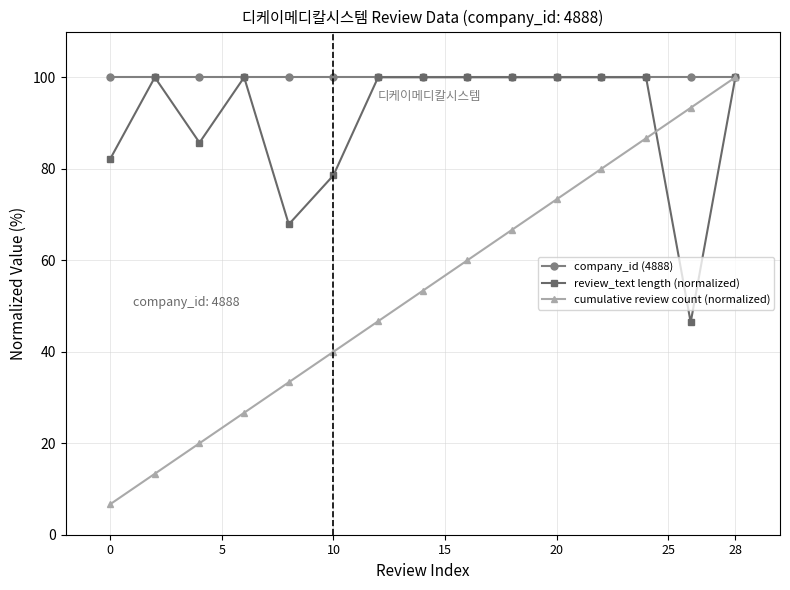

Which series has the widest spread of values?

cumulative review count (normalized)